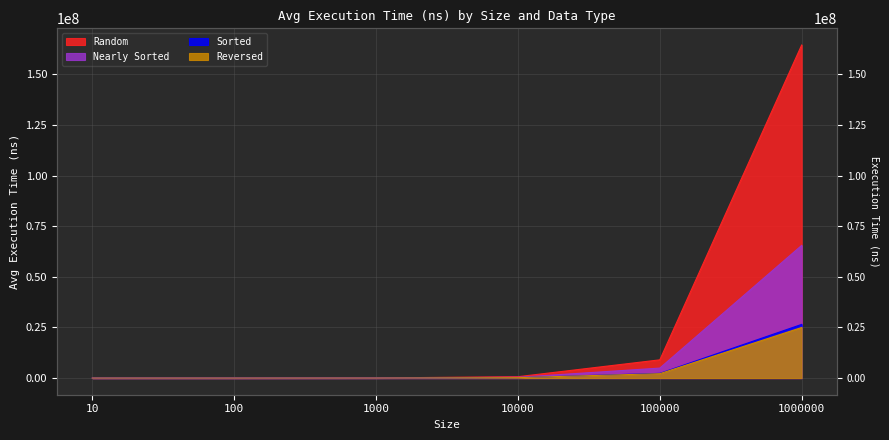

Which series changed the most between 1000 and 10000?

Random